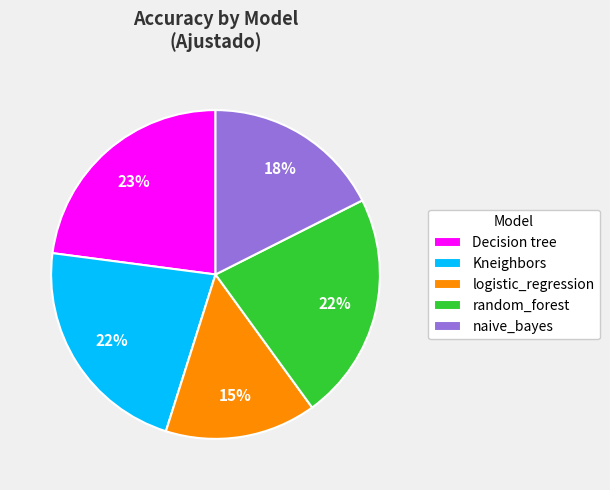

Is it true that Decision tree is 41% of the pie?

False